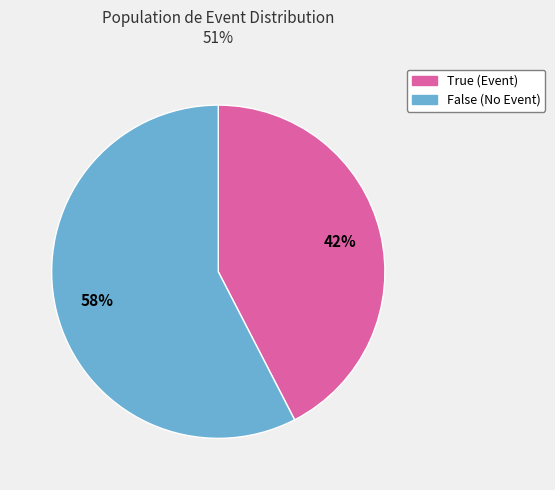

Do True and False together represent more than half of the pie?

Yes